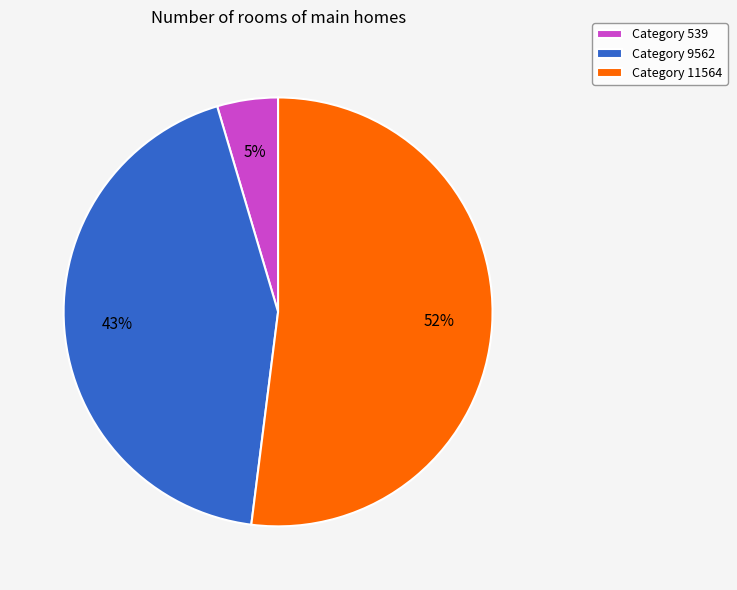

Does any single category account for the majority?

Yes